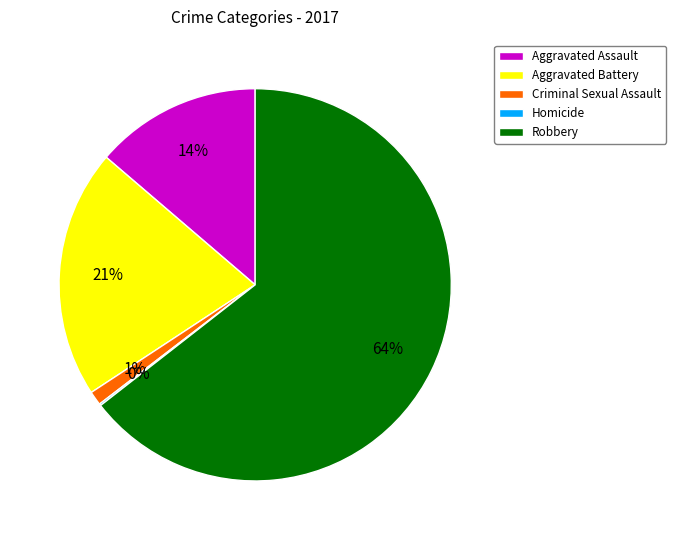

Which slice is the largest?

Robbery